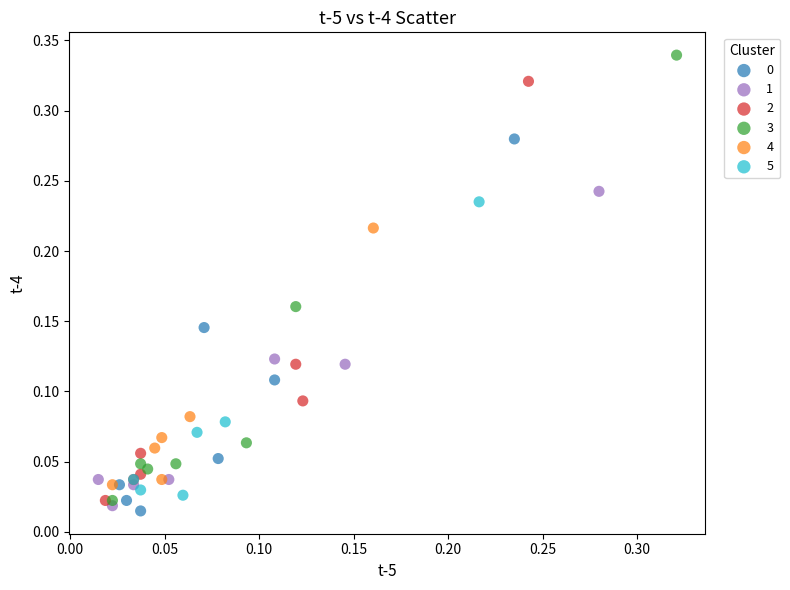

Which series has the largest Y range (max minus min)?

3